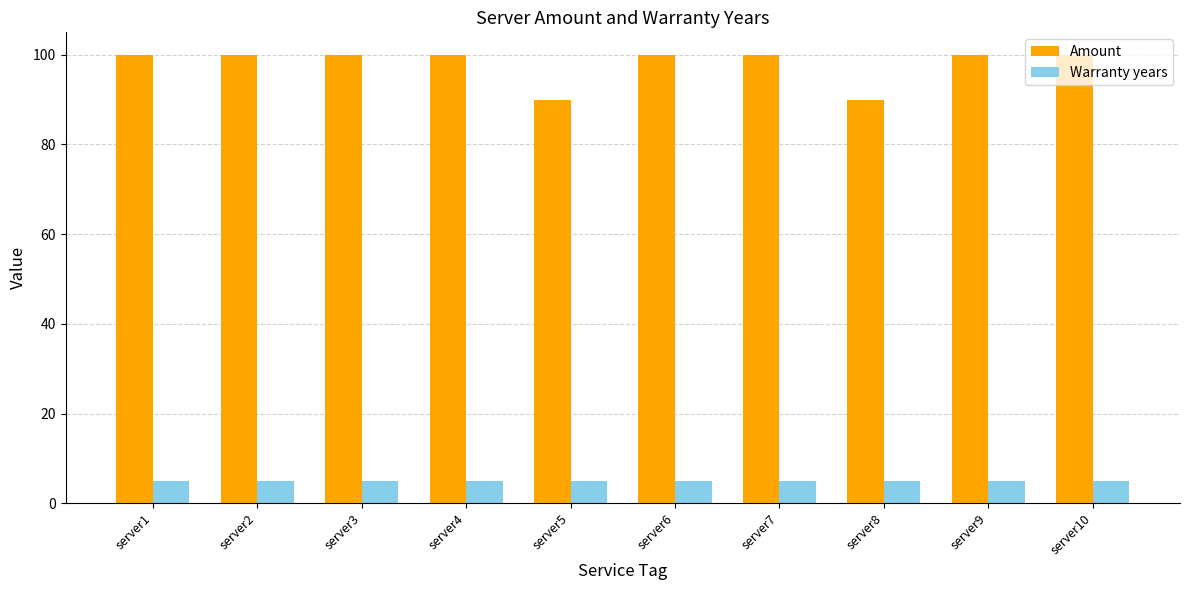

True or false: Amount has a value of 147 at server1.

False